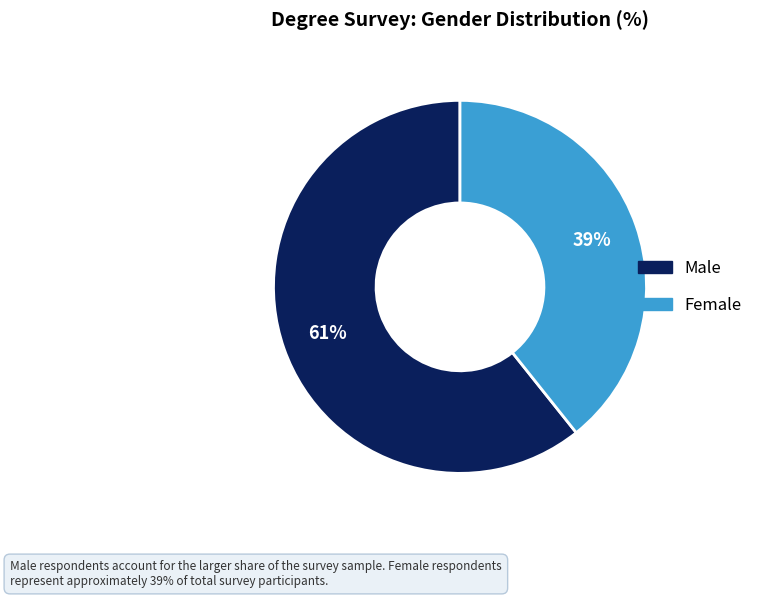

Rank the categories by value from lowest to highest.

Female, Male